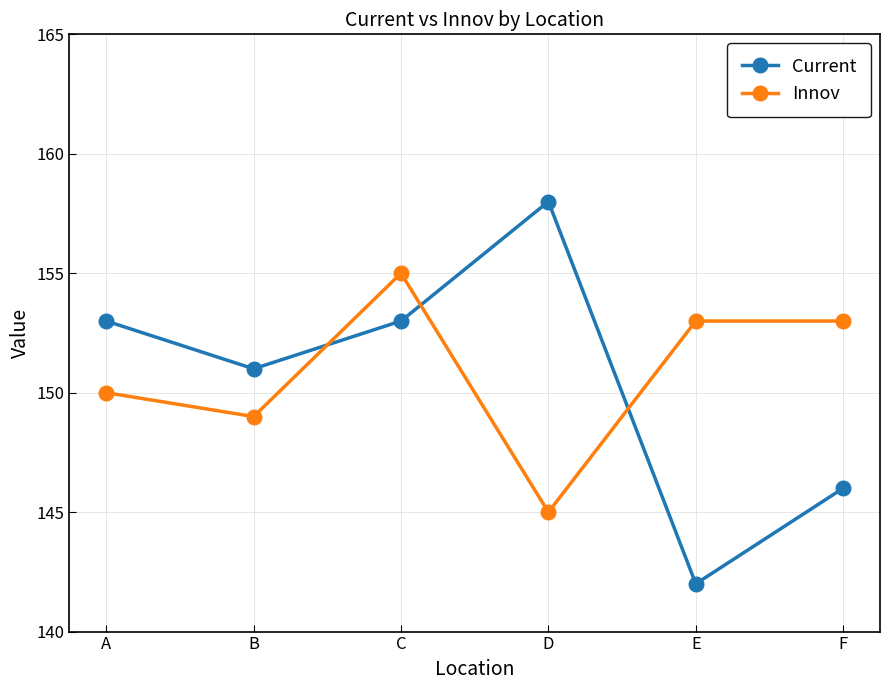

Reading left to right, list all the values displayed in this chart.

Current: A=153	B=151	C=153	D=158	E=142	F=146
Innov: A=150	B=149	C=155	D=145	E=153	F=153